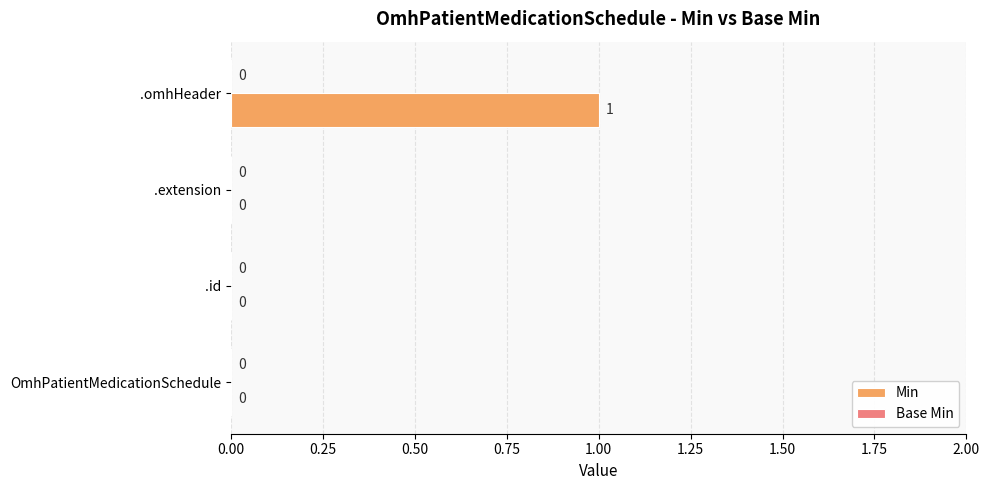

Is it true that the value at .omhHeader is 2?

False